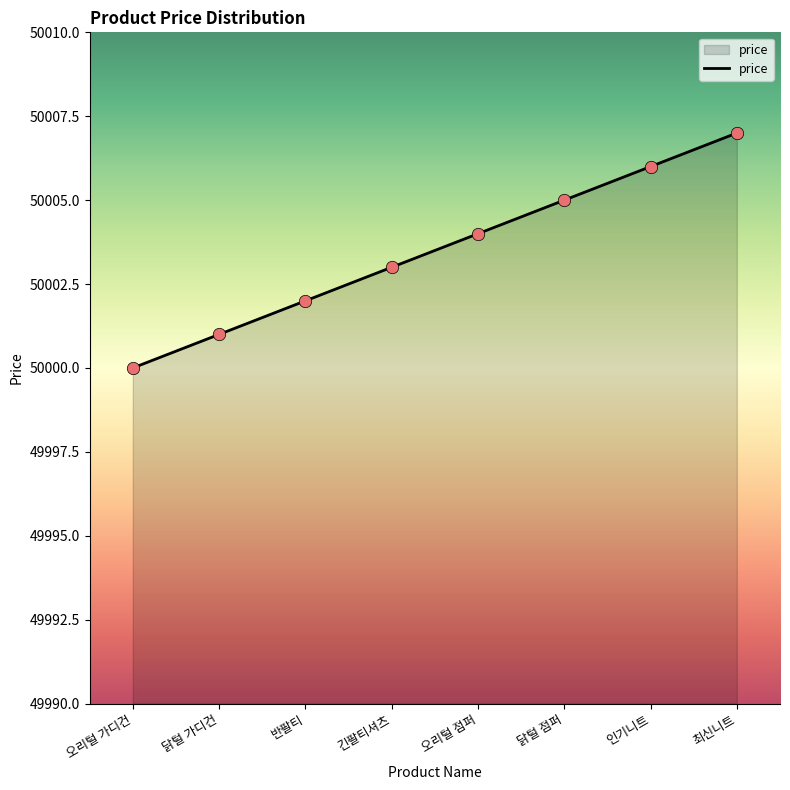

Which has a higher value, 인기니트 or 오리털 가디건?

인기니트